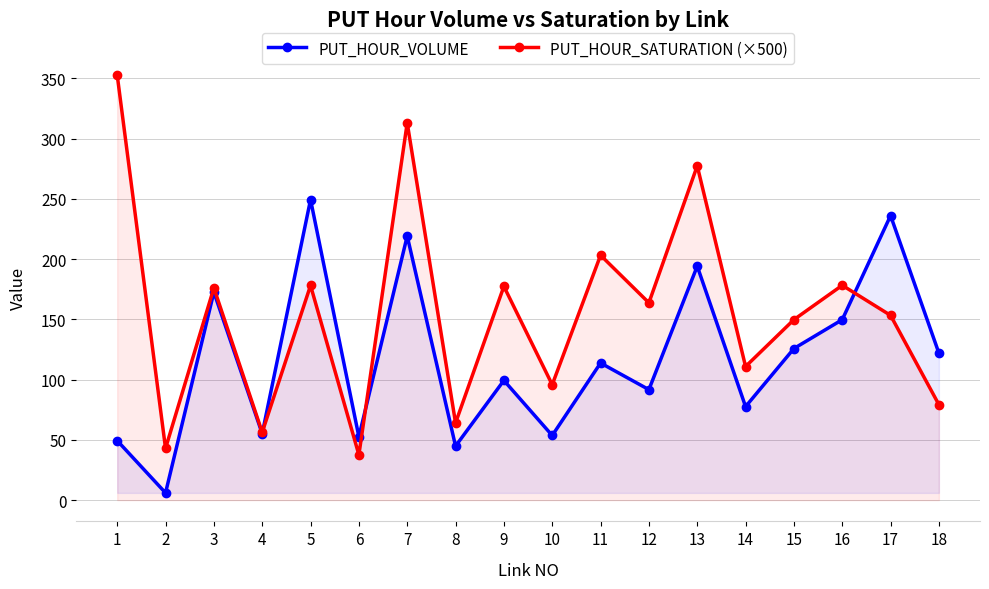

The PUT_HOUR_SATURATION (×500) series shows 117.4 at 18. True or false?

False